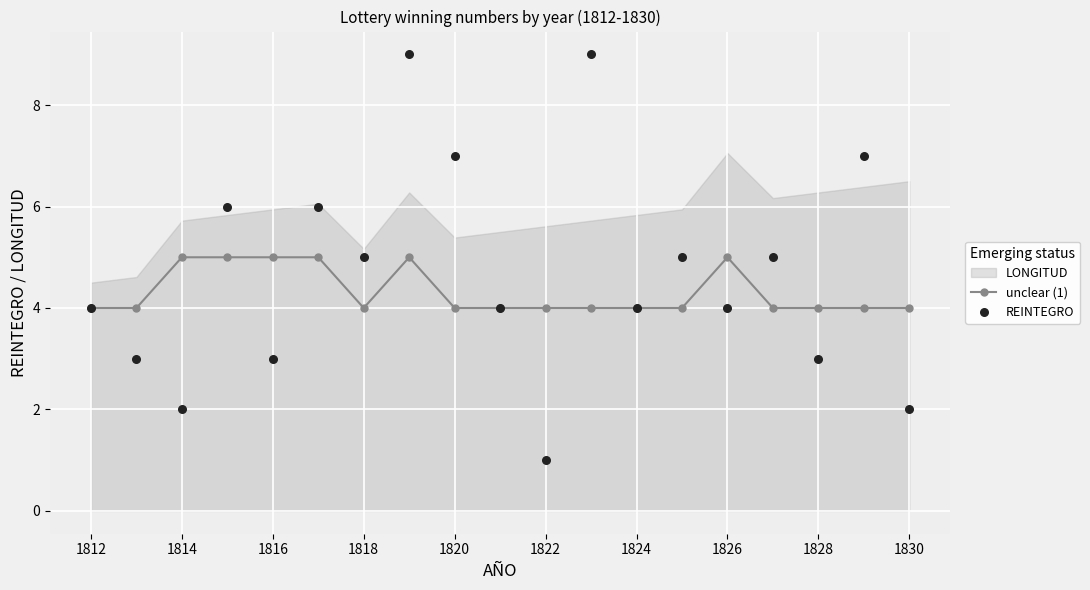

What is the lowest value of the unclear (1) series?

4